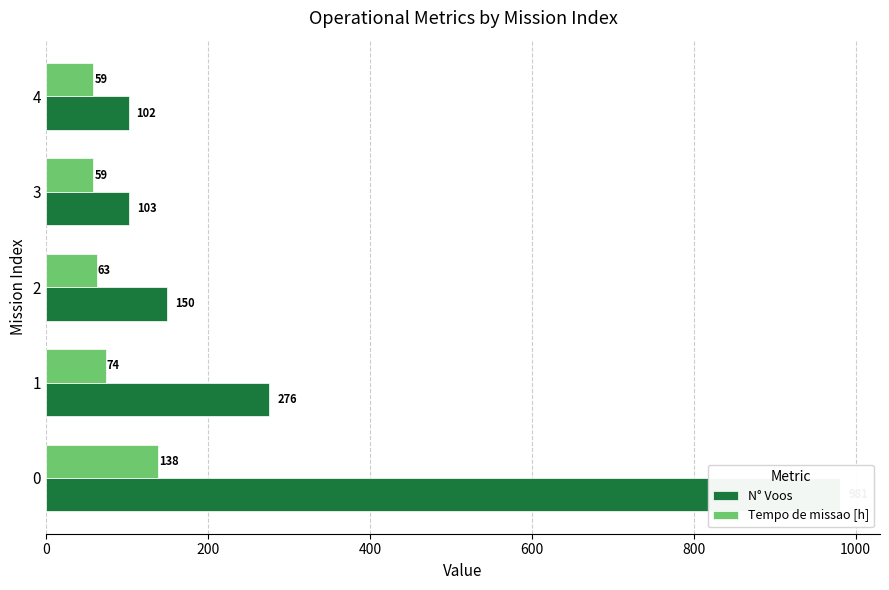

At 3, list the series in order from smallest to largest.

Tempo de missao [h], N° Voos